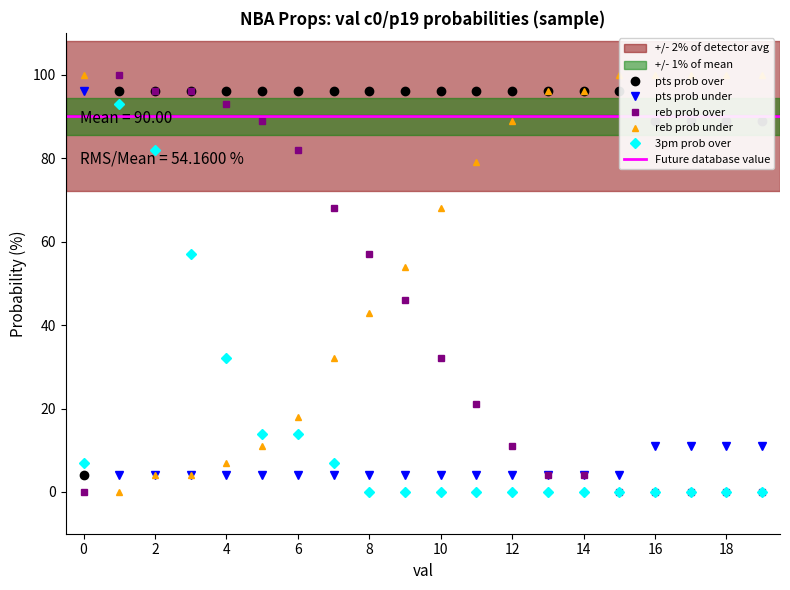

Where does the reb prob over series first go above 32?

1